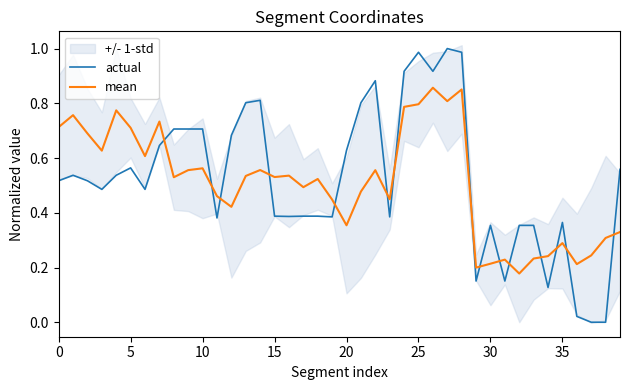

At how many categories does at least one series exceed 0?

40